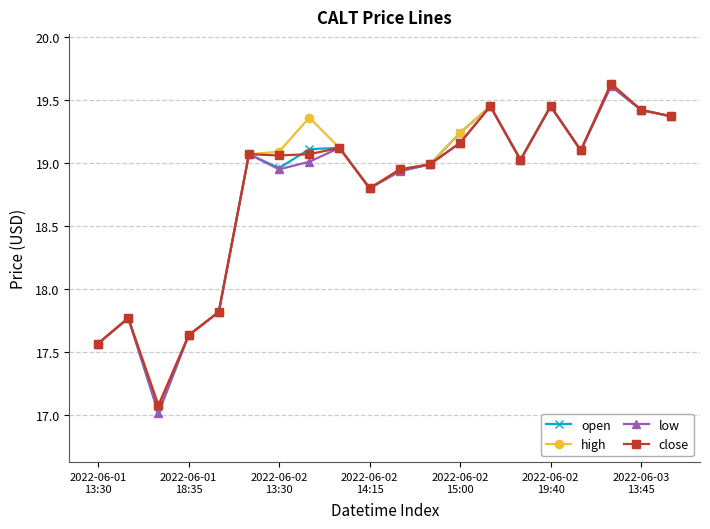

At how many categories does at least one series exceed 18?

15